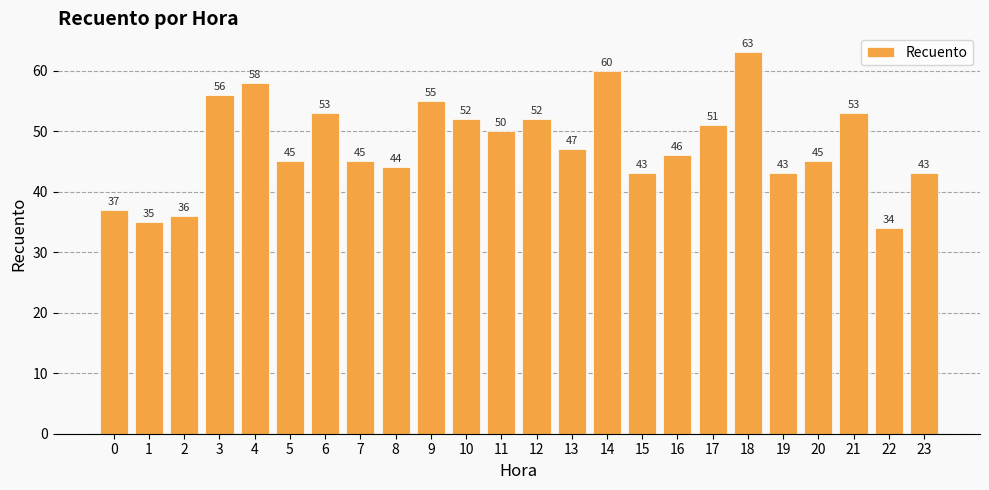

Which has a higher value, 16 or 10?

10